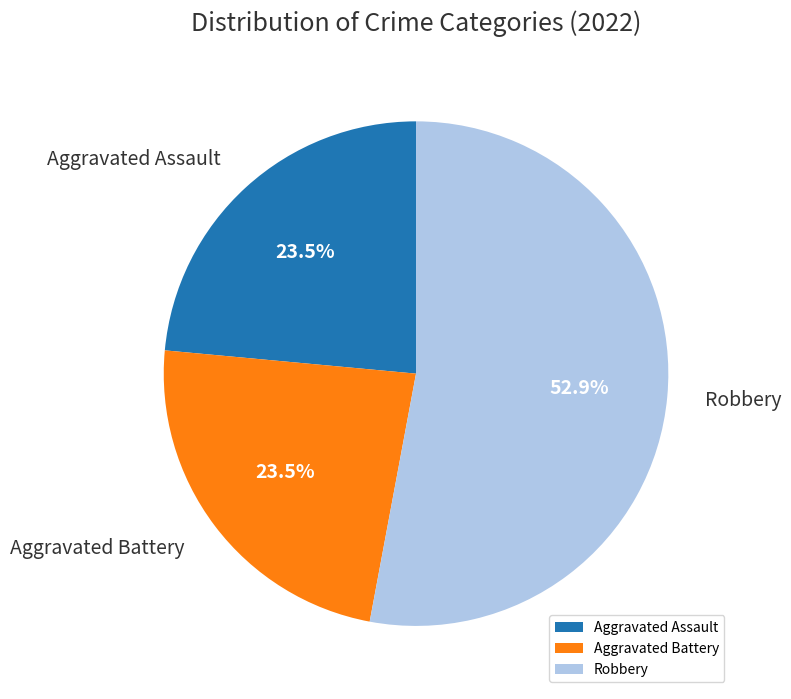

Count the number of slices in the pie.

3